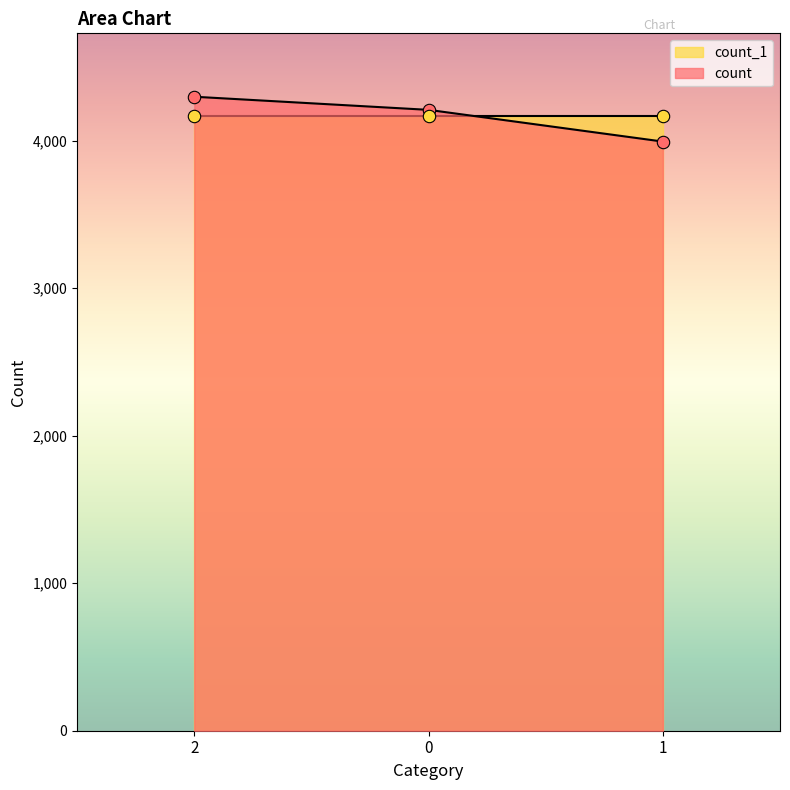

Approximately how many times larger is the value at 1 compared to 0?

0.9